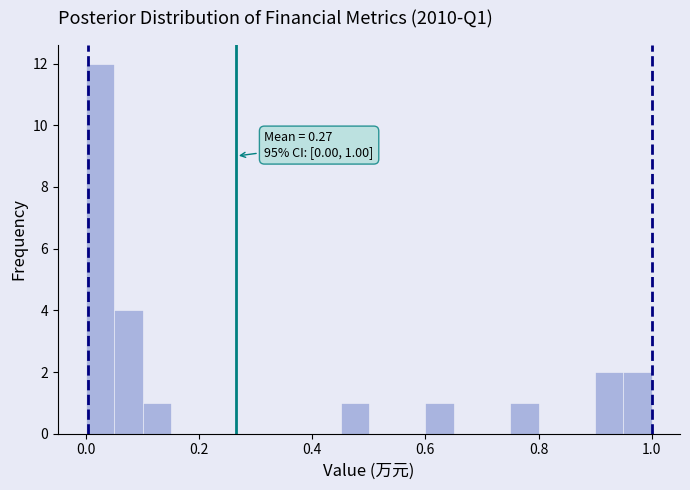

Around what value on the x-axis is the tallest bar? Give the approximate position of its centre, as read against the axis.

0.02